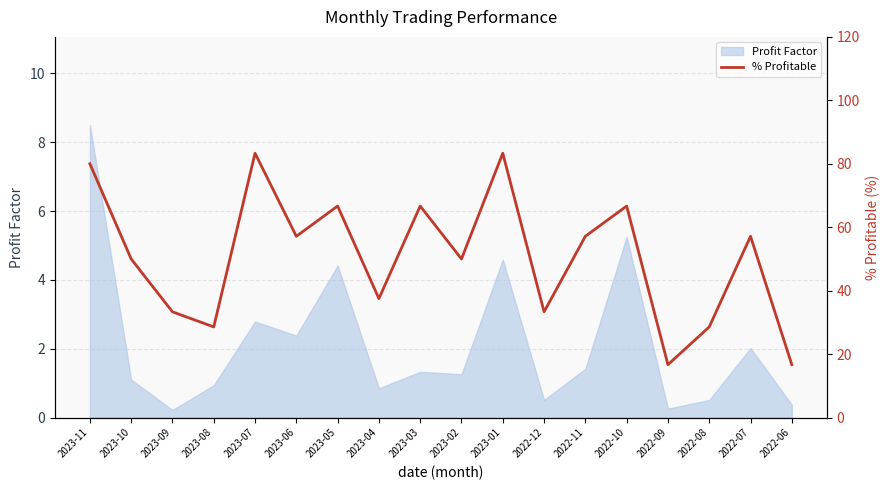

The value of Profit Factor at 2022-09 is 0.3. True or false?

True